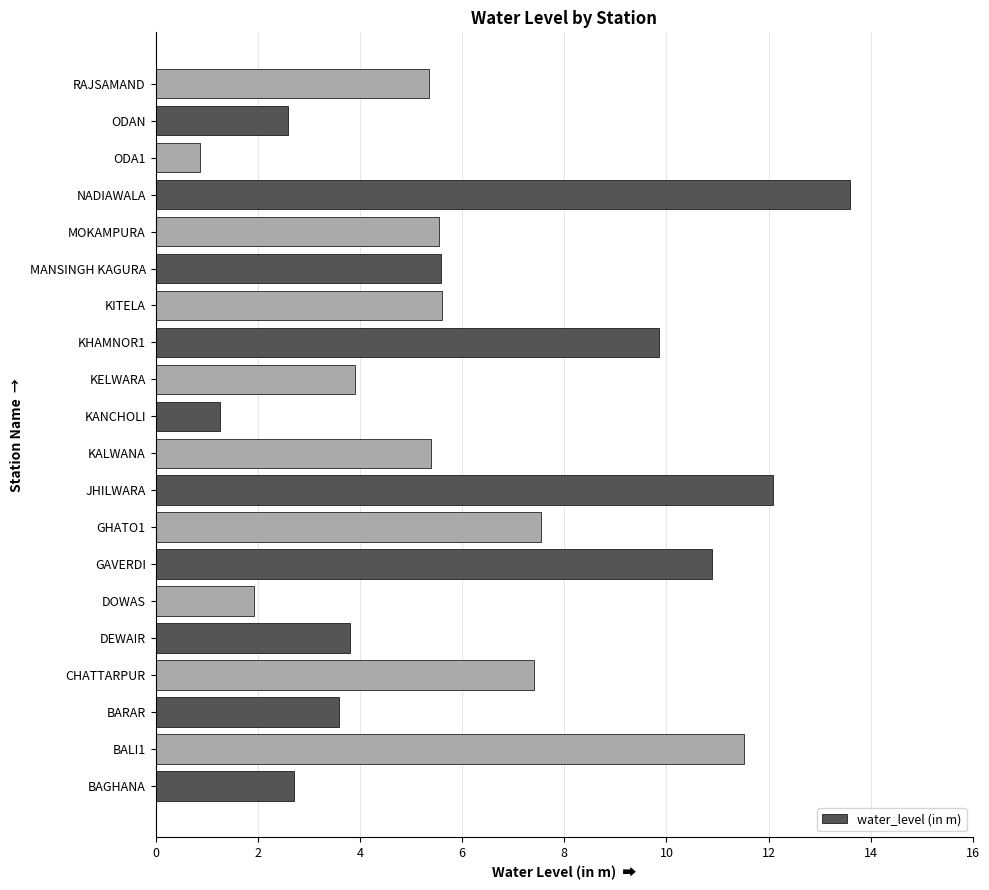

What is the difference between the second highest and minimum values?

11.2